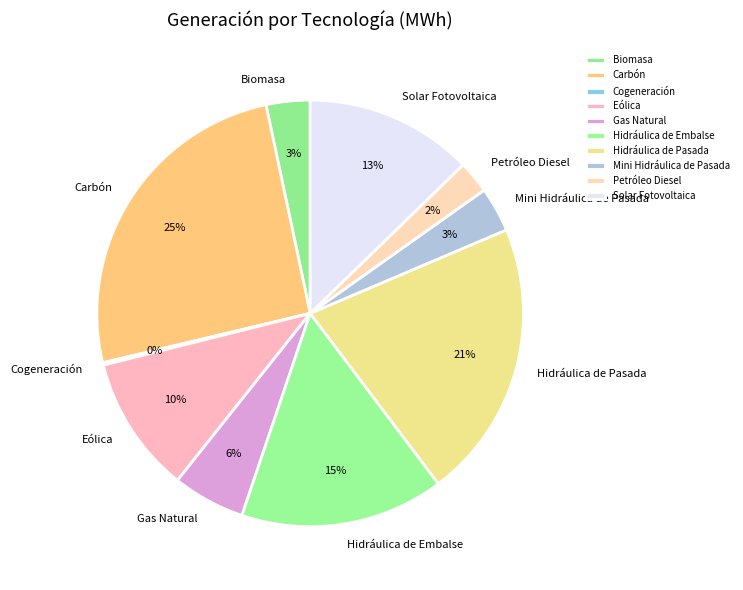

What is the largest slice in the pie chart?

Carbón